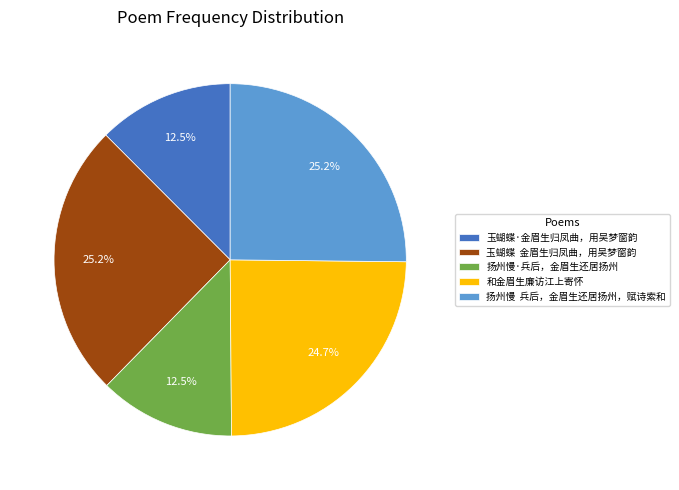

Count the number of slices in the pie.

5